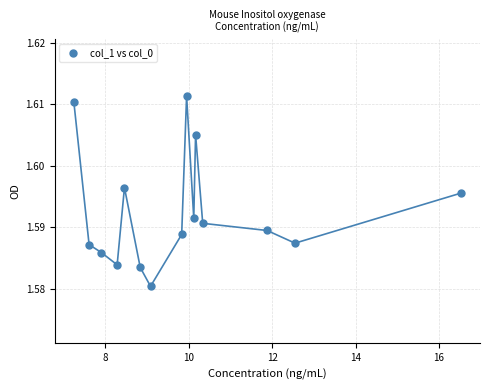

What is the range of X values (max minus min)?

9.3